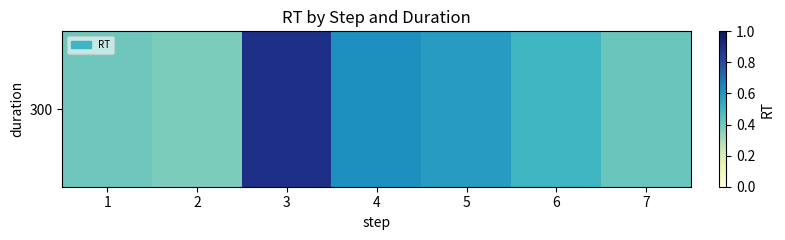

What is the difference between the values at 6 and 3?

0.4